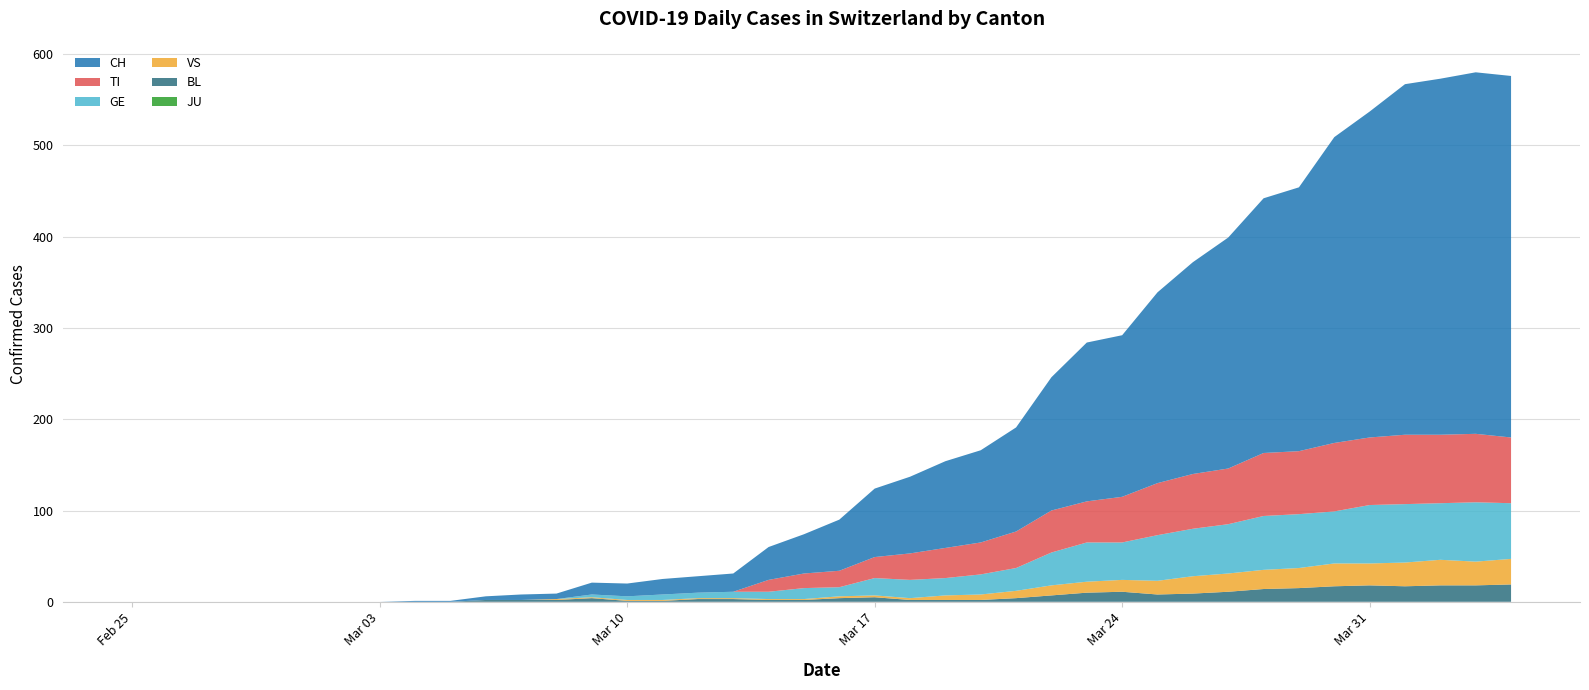

Reading left to right, transcribe all the data shown in this chart.

CH: 2020-02-25=0	2020-02-26=0	2020-02-27=0	2020-02-28=0	2020-02-29=0	2020-03-01=0	2020-03-02=0	2020-03-03=0	2020-03-04=1	2020-03-05=1	2020-03-06=4	2020-03-07=6	2020-03-08=6	2020-03-09=13	2020-03-10=14	2020-03-11=17	2020-03-12=18	2020-03-13=20	2020-03-14=36	2020-03-15=43	2020-03-16=56	2020-03-17=75	2020-03-18=84	2020-03-19=95	2020-03-20=101	2020-03-21=114	2020-03-22=146	2020-03-23=174	2020-03-24=177	2020-03-25=209	2020-03-26=232	2020-03-27=253	2020-03-28=279	2020-03-29=289	2020-03-30=335	2020-03-31=357	2020-04-01=384	2020-04-02=390	2020-04-03=396	2020-04-04=396
TI: 2020-02-25=0	2020-02-26=0	2020-02-27=0	2020-02-28=0	2020-02-29=0	2020-03-01=0	2020-03-02=0	2020-03-03=0	2020-03-04=0	2020-03-05=0	2020-03-06=0	2020-03-07=0	2020-03-08=0	2020-03-09=0	2020-03-10=0	2020-03-11=0	2020-03-12=0	2020-03-13=0	2020-03-14=13	2020-03-15=16	2020-03-16=18	2020-03-17=23	2020-03-18=29	2020-03-19=33	2020-03-20=35	2020-03-21=40	2020-03-22=46	2020-03-23=45	2020-03-24=50	2020-03-25=57	2020-03-26=60	2020-03-27=61	2020-03-28=69	2020-03-29=69	2020-03-30=75	2020-03-31=74	2020-04-01=76	2020-04-02=75	2020-04-03=75	2020-04-04=72
GE: 2020-02-25=0	2020-02-26=0	2020-02-27=0	2020-02-28=0	2020-02-29=0	2020-03-01=0	2020-03-02=0	2020-03-03=0	2020-03-04=0	2020-03-05=0	2020-03-06=0	2020-03-07=0	2020-03-08=0	2020-03-09=3	2020-03-10=4	2020-03-11=6	2020-03-12=6	2020-03-13=7	2020-03-14=8	2020-03-15=12	2020-03-16=10	2020-03-17=19	2020-03-18=20	2020-03-19=19	2020-03-20=22	2020-03-21=25	2020-03-22=36	2020-03-23=43	2020-03-24=41	2020-03-25=50	2020-03-26=52	2020-03-27=54	2020-03-28=59	2020-03-29=59	2020-03-30=57	2020-03-31=64	2020-04-01=64	2020-04-02=62	2020-04-03=65	2020-04-04=61
VS: 2020-02-25=0	2020-02-26=0	2020-02-27=0	2020-02-28=0	2020-02-29=0	2020-03-01=0	2020-03-02=0	2020-03-03=0	2020-03-04=0	2020-03-05=0	2020-03-06=0	2020-03-07=0	2020-03-08=1	2020-03-09=1	2020-03-10=1	2020-03-11=1	2020-03-12=1	2020-03-13=1	2020-03-14=1	2020-03-15=1	2020-03-16=2	2020-03-17=2	2020-03-18=2	2020-03-19=5	2020-03-20=6	2020-03-21=8	2020-03-22=11	2020-03-23=12	2020-03-24=13	2020-03-25=15	2020-03-26=19	2020-03-27=20	2020-03-28=21	2020-03-29=22	2020-03-30=25	2020-03-31=24	2020-04-01=26	2020-04-02=28	2020-04-03=26	2020-04-04=28
JU: 2020-02-25=0	2020-02-26=0	2020-02-27=0	2020-02-28=0	2020-02-29=0	2020-03-01=0	2020-03-02=0	2020-03-03=0	2020-03-04=0	2020-03-05=0	2020-03-06=0	2020-03-07=0	2020-03-08=0	2020-03-09=0	2020-03-10=0	2020-03-11=0	2020-03-12=0	2020-03-13=0	2020-03-14=0	2020-03-15=0	2020-03-16=0	2020-03-17=0	2020-03-18=0	2020-03-19=0	2020-03-20=0	2020-03-21=0	2020-03-22=0	2020-03-23=0	2020-03-24=0	2020-03-25=0	2020-03-26=0	2020-03-27=0	2020-03-28=0	2020-03-29=0	2020-03-30=0	2020-03-31=0	2020-04-01=0	2020-04-02=0	2020-04-03=0	2020-04-04=0
BL: 2020-02-25=0	2020-02-26=0	2020-02-27=0	2020-02-28=0	2020-02-29=0	2020-03-01=0	2020-03-02=0	2020-03-03=0	2020-03-04=0	2020-03-05=0	2020-03-06=2	2020-03-07=2	2020-03-08=2	2020-03-09=4	2020-03-10=1	2020-03-11=1	2020-03-12=3	2020-03-13=3	2020-03-14=2	2020-03-15=2	2020-03-16=4	2020-03-17=5	2020-03-18=2	2020-03-19=2	2020-03-20=2	2020-03-21=4	2020-03-22=7	2020-03-23=10	2020-03-24=11	2020-03-25=8	2020-03-26=9	2020-03-27=11	2020-03-28=14	2020-03-29=15	2020-03-30=17	2020-03-31=18	2020-04-01=17	2020-04-02=18	2020-04-03=18	2020-04-04=19